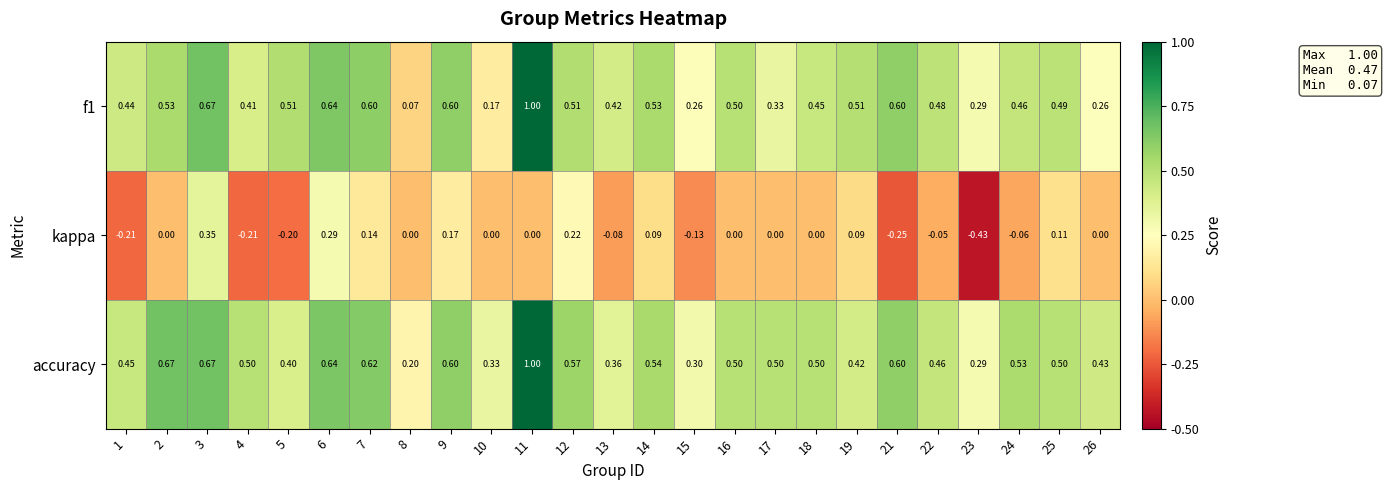

Which series has the largest total across all categories?

accuracy